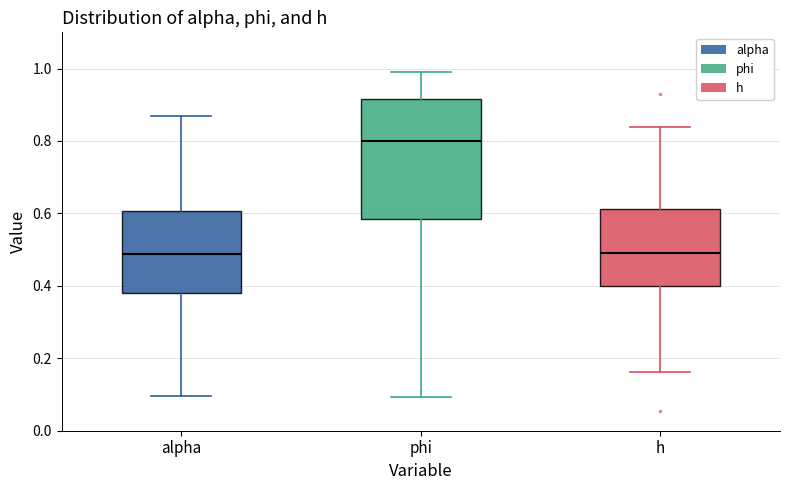

Which box has the highest median line?

phi